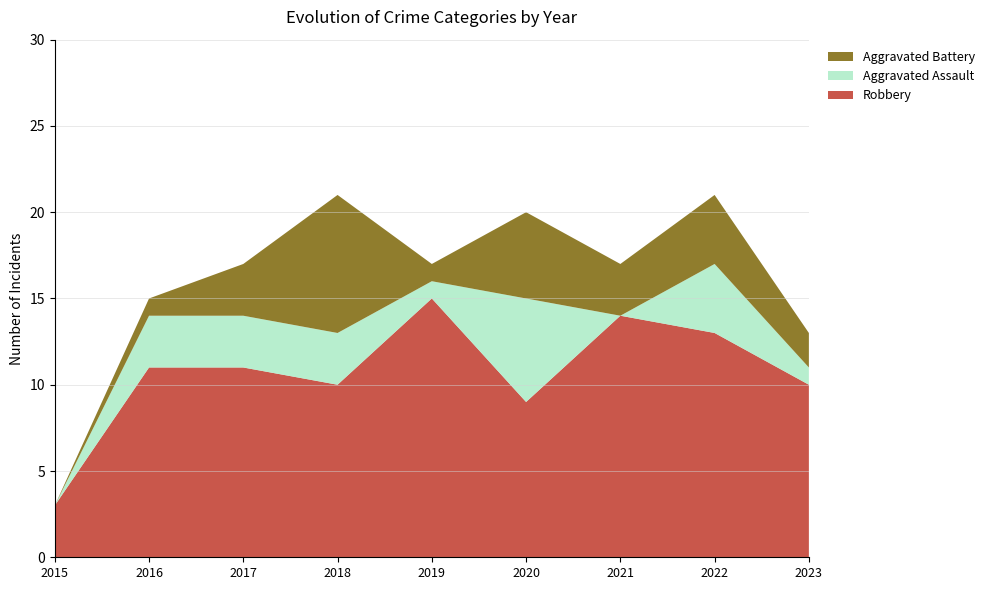

Rank the series by their maximum value, from highest to lowest.

Robbery, Aggravated Battery, Aggravated Assault